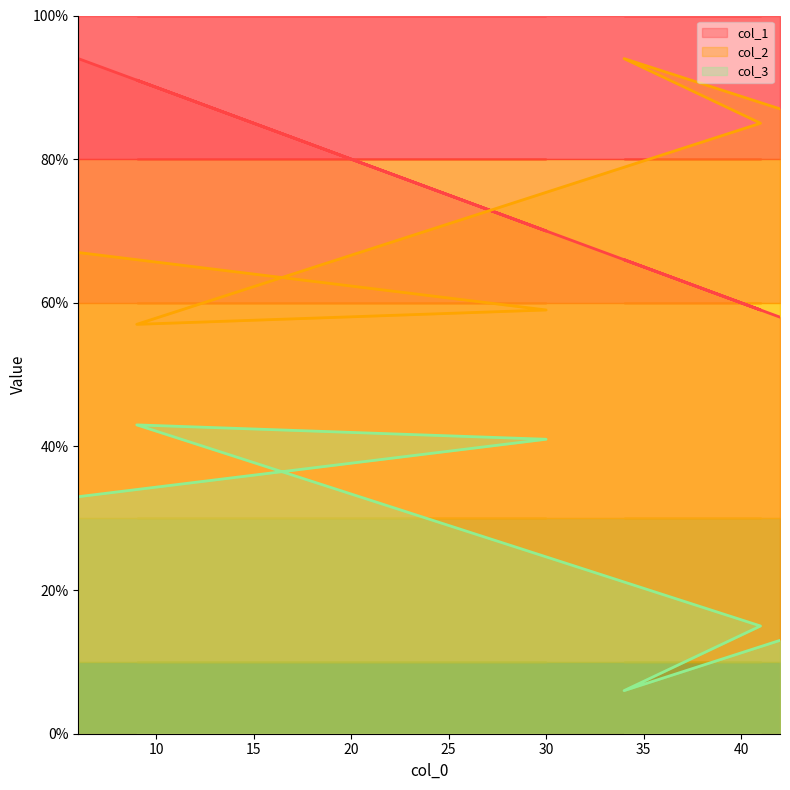

How many data points does each series have?

6